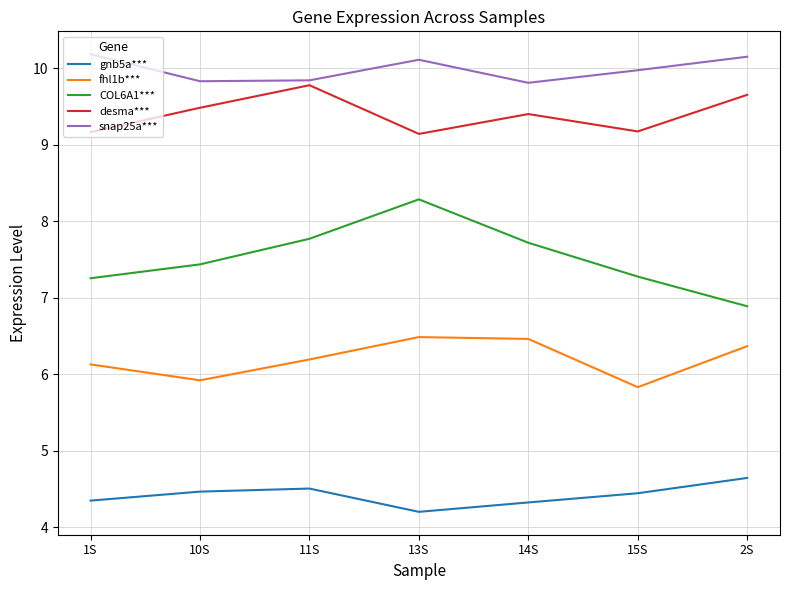

What is the maximum value shown in the chart?

10.2